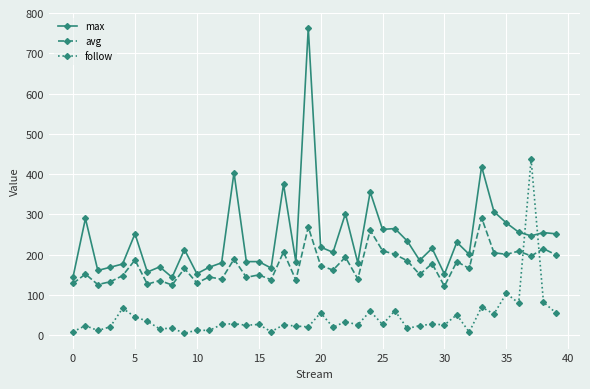

What is the value of the follow point at the 37th from the left?

80